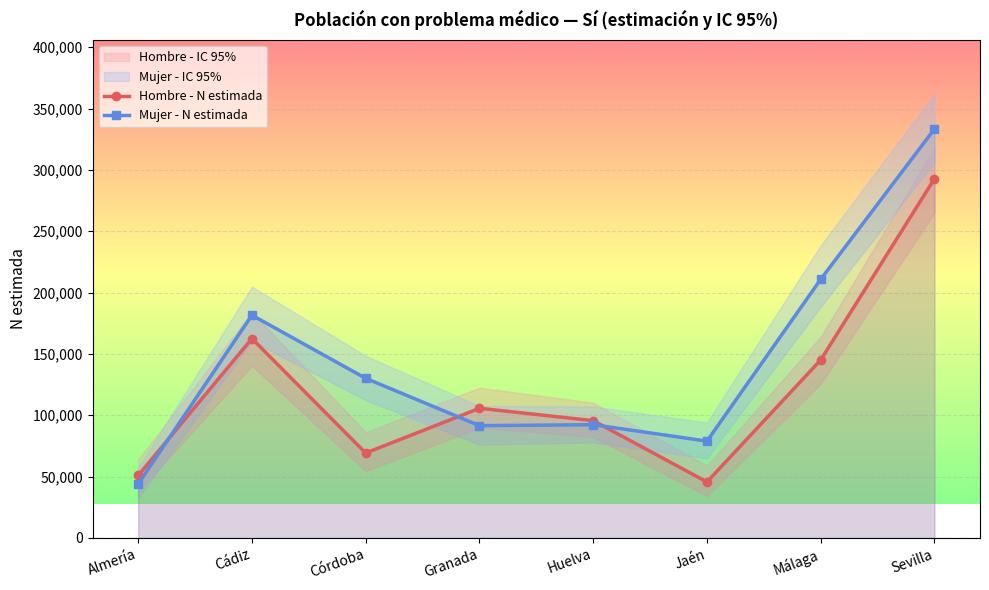

Which series has the largest total across all categories?

Mujer - N estimada